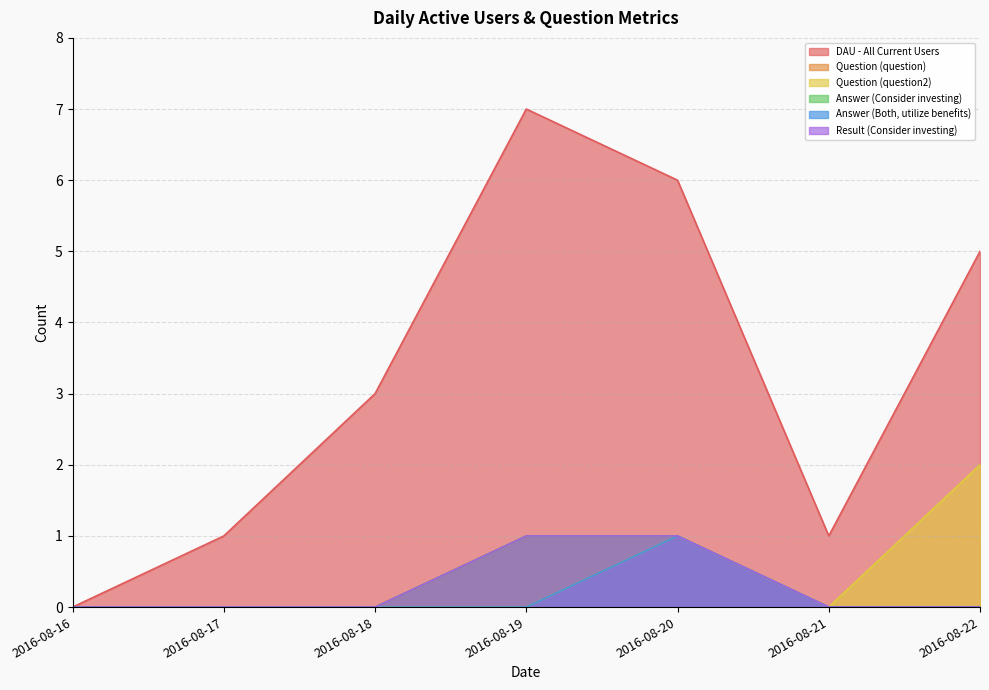

True or false: Answer (Both, utilize benefits) and Question (question2) cross at least once.

False